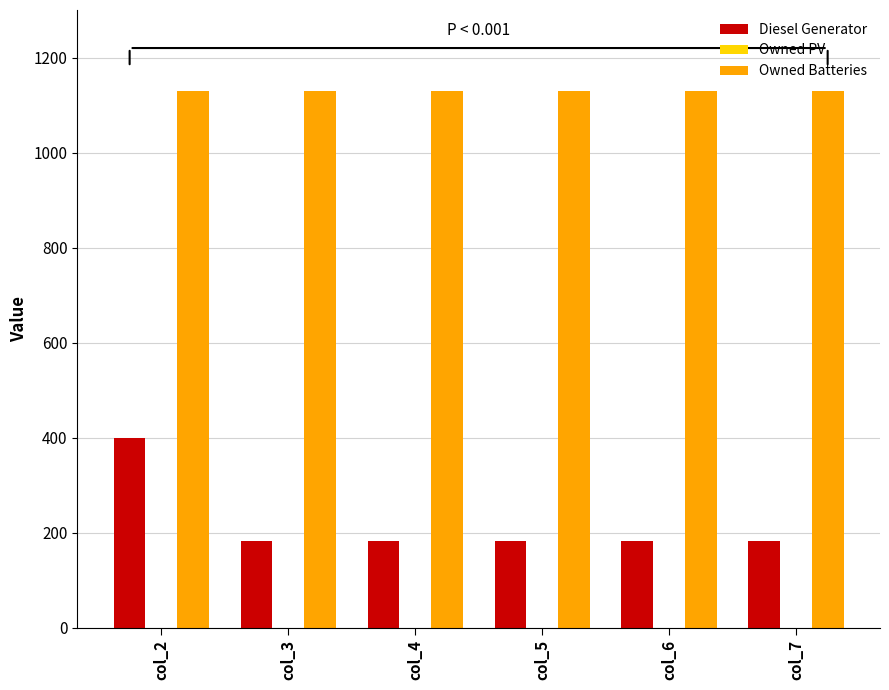

What is the total value across all series at col_5?

1311.0